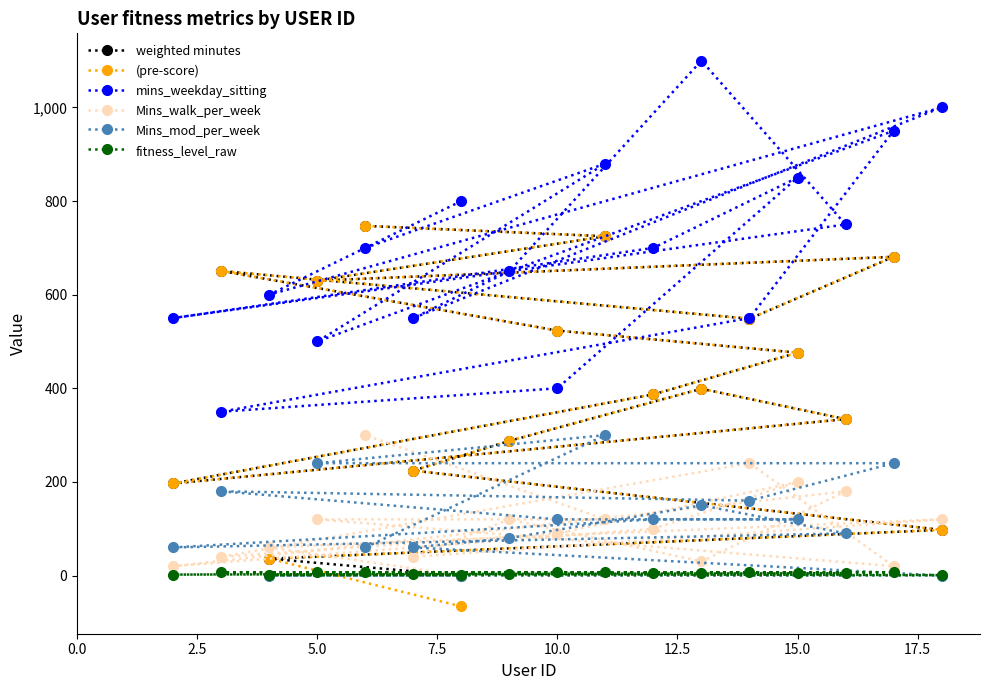

What is the difference between the second highest and second lowest values in the fitness_level_raw series?

6.0